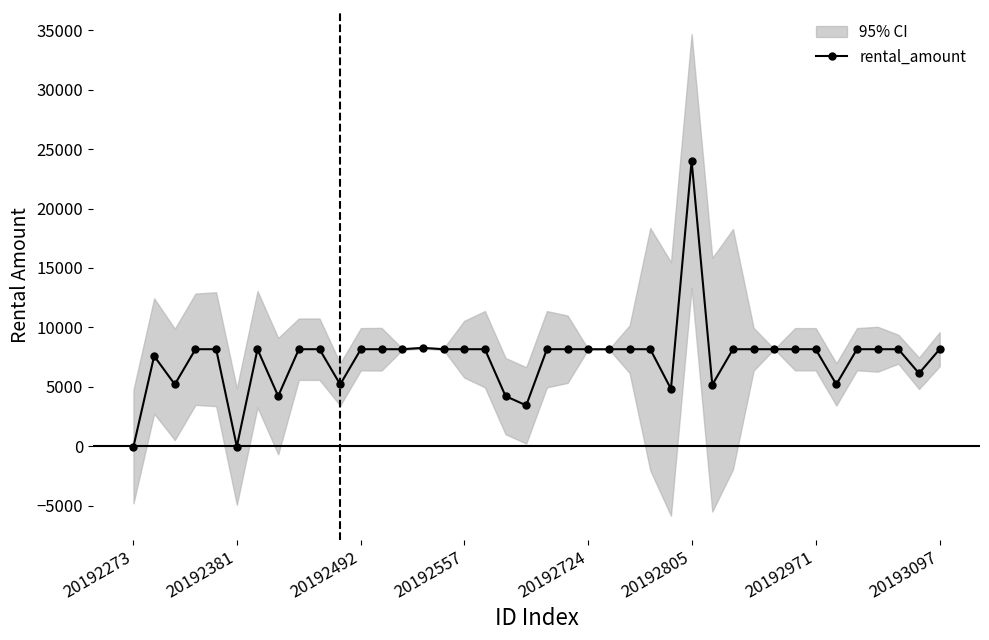

True or false: the data has more than 2 interior local peaks.

True